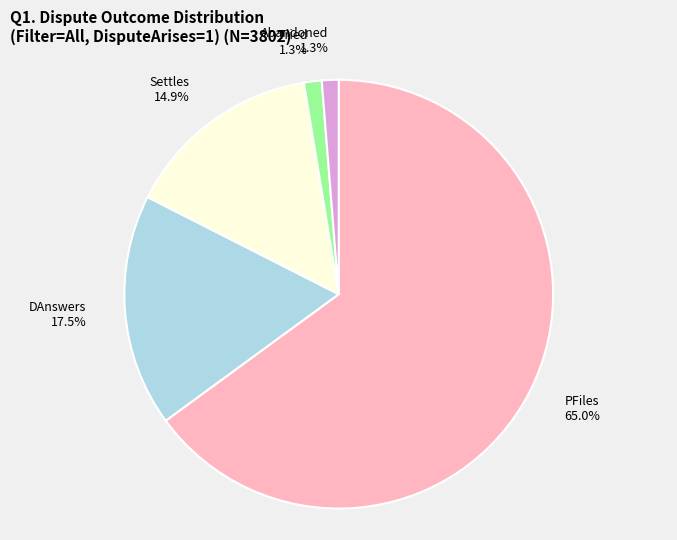

To the nearest percent, what is the difference between the largest and smallest slice percentages?

64%